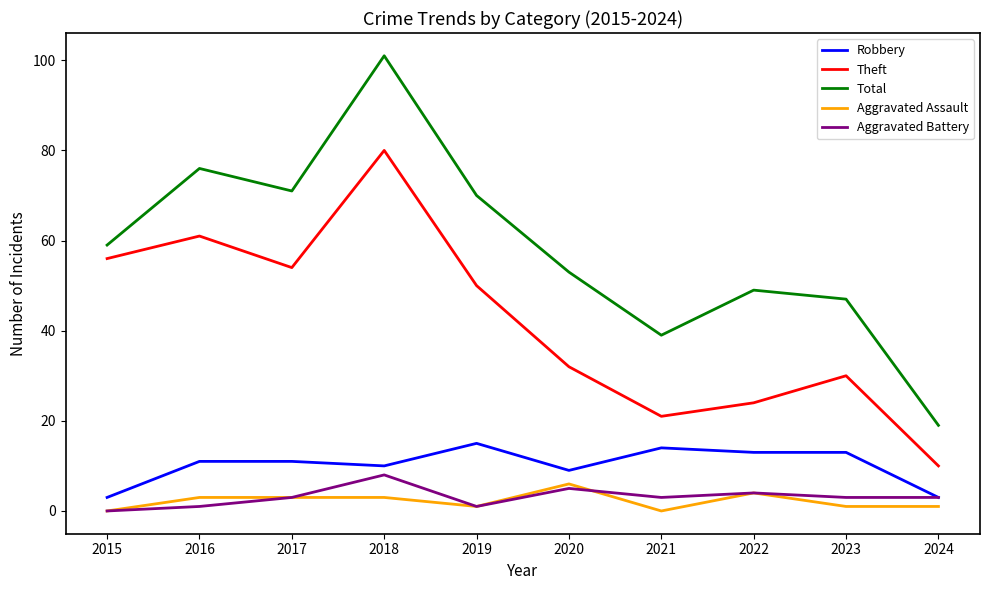

True or false: Theft and Aggravated Assault intersect in this chart.

False